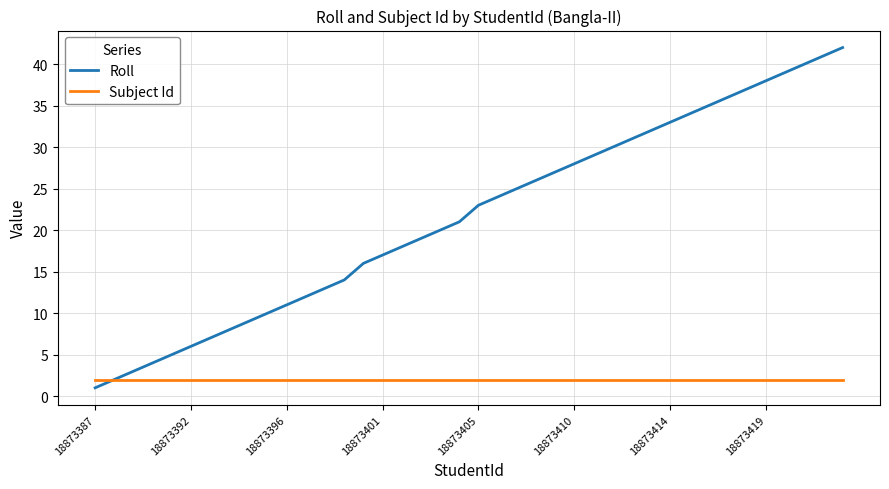

True or false: Roll has more than 2 interior local peaks.

False